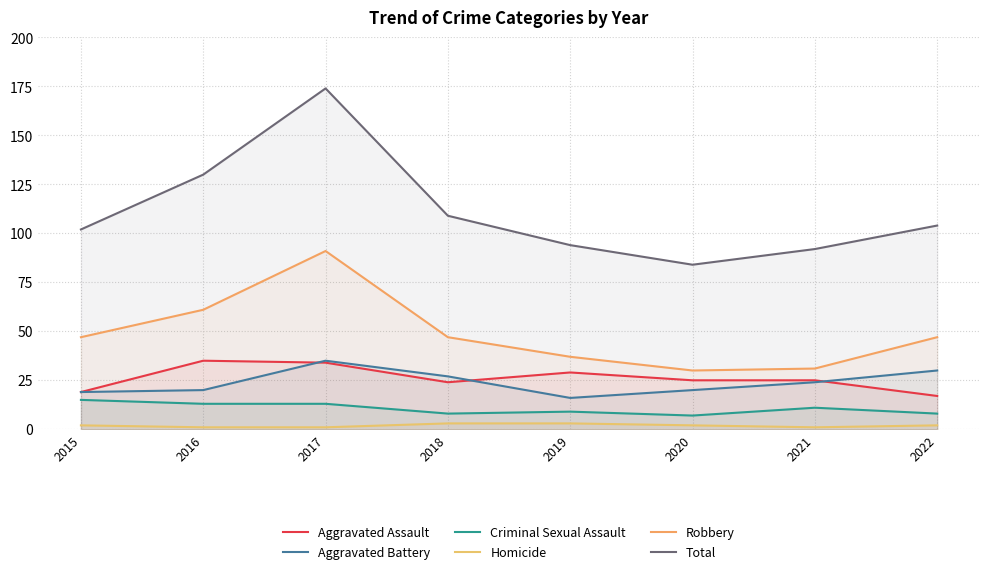

Reading right to left, extract all data points from this chart.

Aggravated Assault: 2022=17	2021=25	2020=25	2019=29	2018=24	2017=34	2016=35	2015=19
Aggravated Battery: 2022=30	2021=24	2020=20	2019=16	2018=27	2017=35	2016=20	2015=19
Criminal Sexual Assault: 2022=8	2021=11	2020=7	2019=9	2018=8	2017=13	2016=13	2015=15
Homicide: 2022=2	2021=1	2020=2	2019=3	2018=3	2017=1	2016=1	2015=2
Robbery: 2022=47	2021=31	2020=30	2019=37	2018=47	2017=91	2016=61	2015=47
Total: 2022=104	2021=92	2020=84	2019=94	2018=109	2017=174	2016=130	2015=102